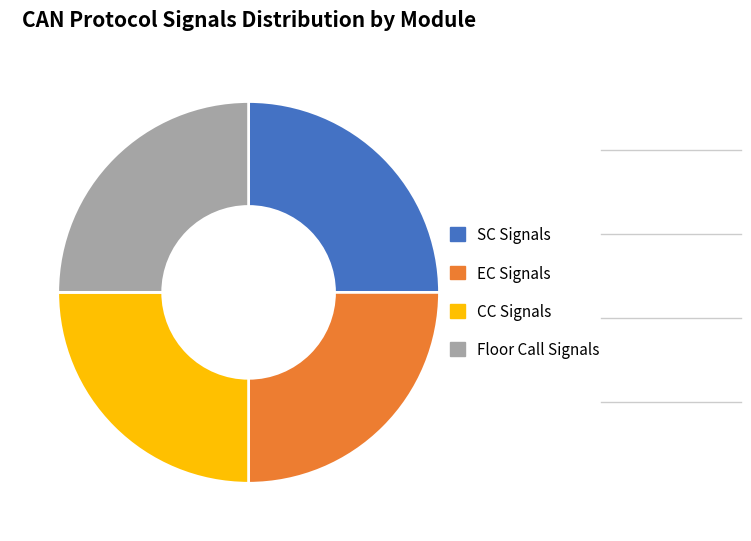

How many slices are in this pie chart?

4